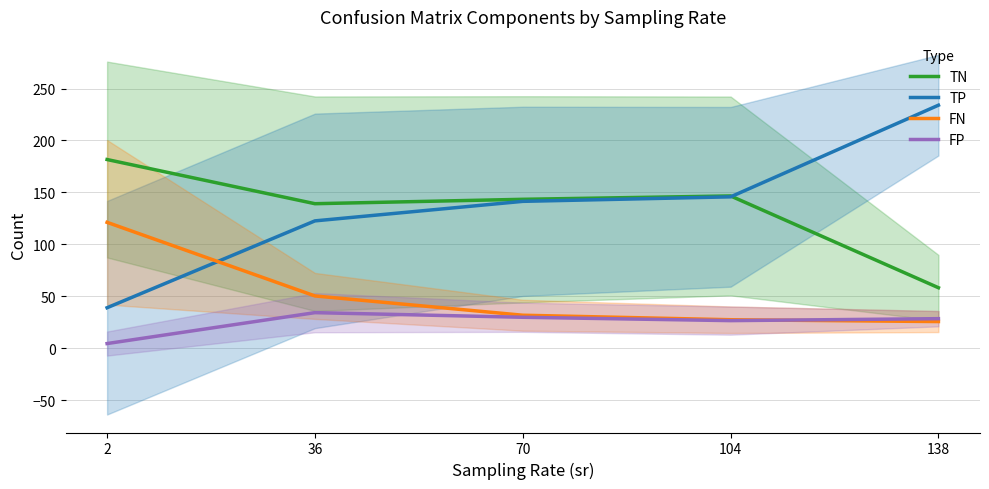

Is it true that FN equals 61.5 at 2?

False